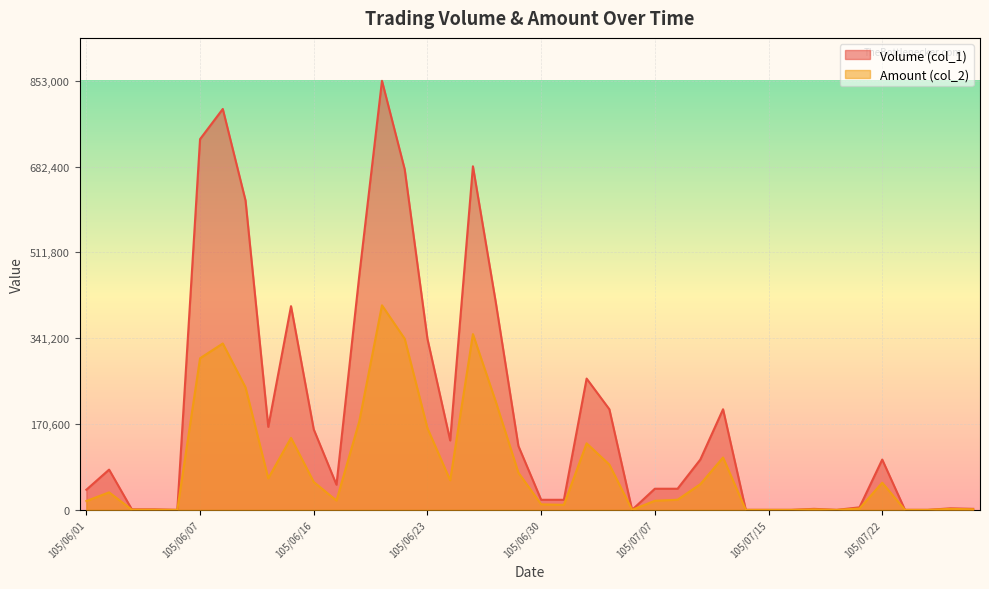

Reading right to left, extract all data points from this chart.

Volume (col_1): 105/07/28=2000	105/07/27=3000	105/07/26=0	105/07/25=0	105/07/22=100000	105/07/21=5000	105/07/20=0	105/07/19=2000	105/07/18=0	105/07/15=0	105/07/14=0	105/07/13=200000	105/07/12=100000	105/07/11=42000	105/07/07=42000	105/07/06=0	105/07/05=200000	105/07/04=261000	105/07/01=20000	105/06/30=20000	105/06/29=127000	105/06/28=414000	105/06/27=683000	105/06/24=138000	105/06/23=340000	105/06/22=677000	105/06/21=853000	105/06/20=465000	105/06/17=50000	105/06/16=160000	105/06/15=405000	105/06/14=165000	105/06/13=615000	105/06/08=797000	105/06/07=737000	105/06/06=0	105/06/04=1000	105/06/03=1000	105/06/02=80000	105/06/01=40000
Amount (col_2): 105/07/28=1160	105/07/27=1980	105/07/26=0	105/07/25=0	105/07/22=54000	105/07/21=2690	105/07/20=0	105/07/19=960	105/07/18=0	105/07/15=0	105/07/14=0	105/07/13=104000	105/07/12=51000	105/07/11=20160	105/07/07=18060	105/07/06=0	105/07/05=90000	105/07/04=132280	105/07/01=9900	105/06/30=11000	105/06/29=73960	105/06/28=215780	105/06/27=349380	105/06/24=58770	105/06/23=162400	105/06/22=340120	105/06/21=406680	105/06/20=175550	105/06/17=18500	105/06/16=55500	105/06/15=143100	105/06/14=62700	105/06/13=243500	105/06/08=330760	105/06/07=301410	105/06/06=0	105/06/04=380	105/06/03=380	105/06/02=34800	105/06/01=17600